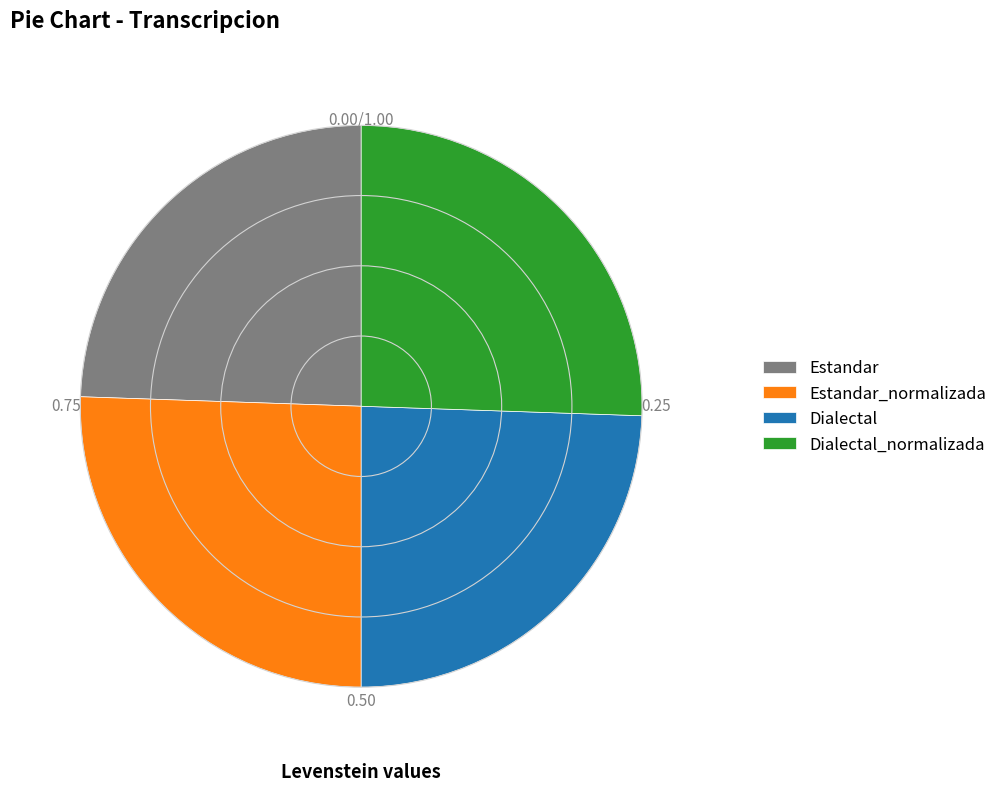

Is Estandar_normalizada the majority of the pie?

No